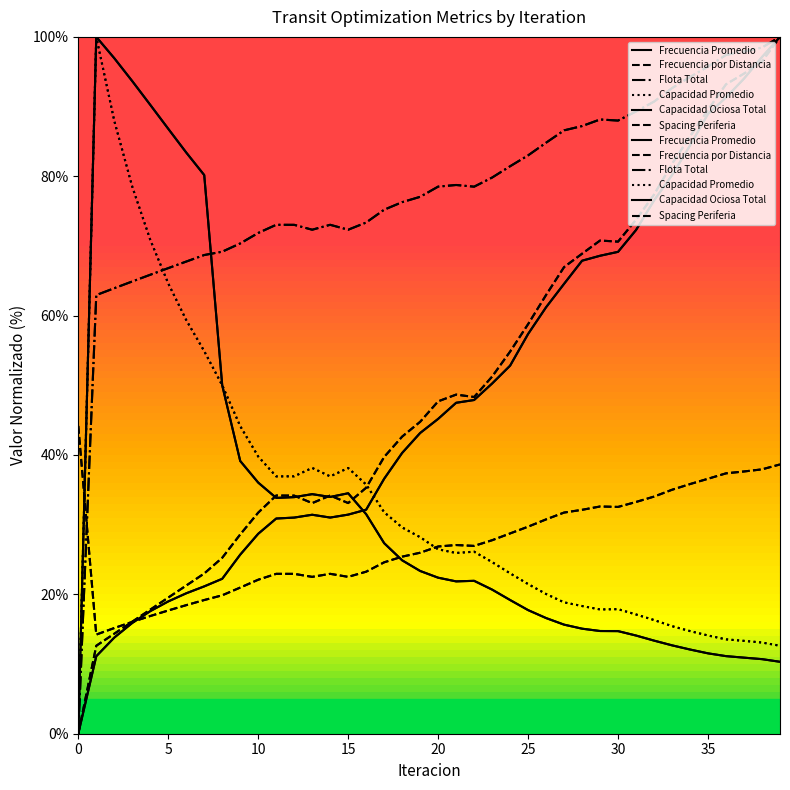

How many lines are shown in the chart?

6